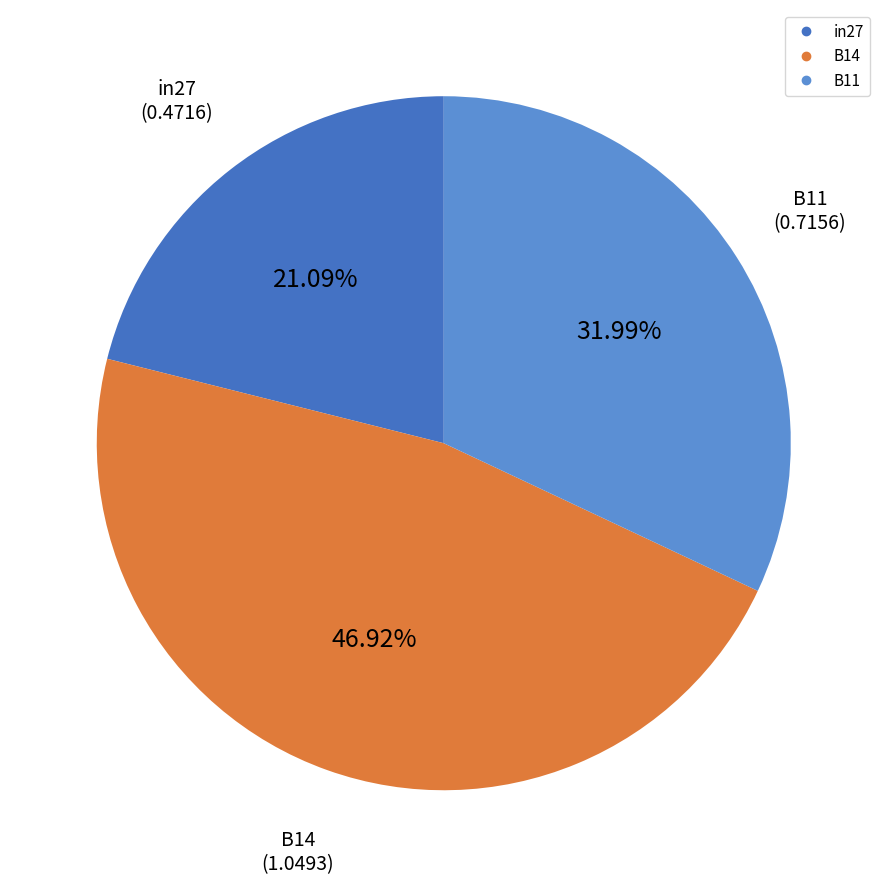

Which slice is the smallest?

in27